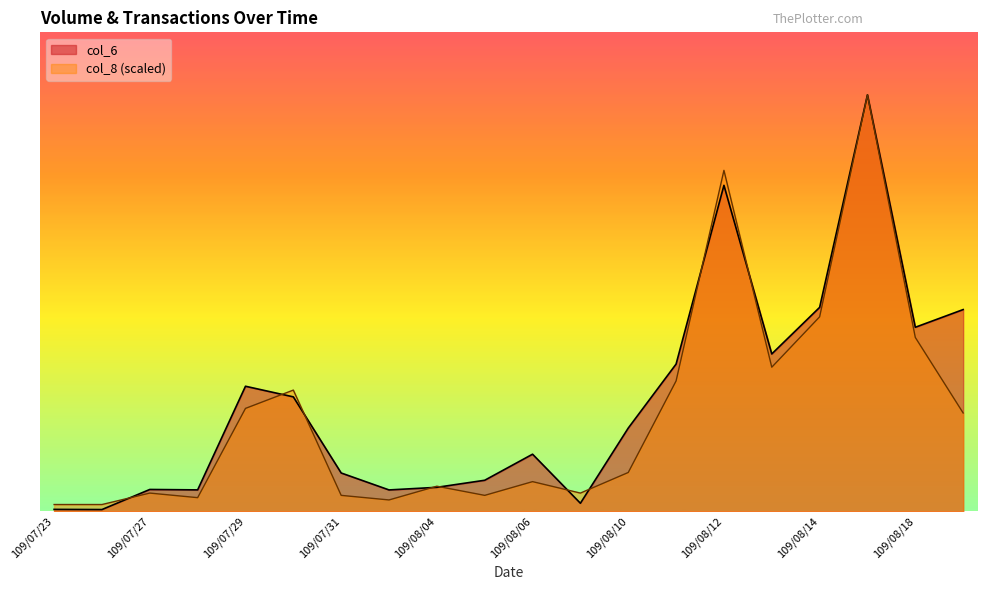

Does the chart display data point markers on the line(s)?

No